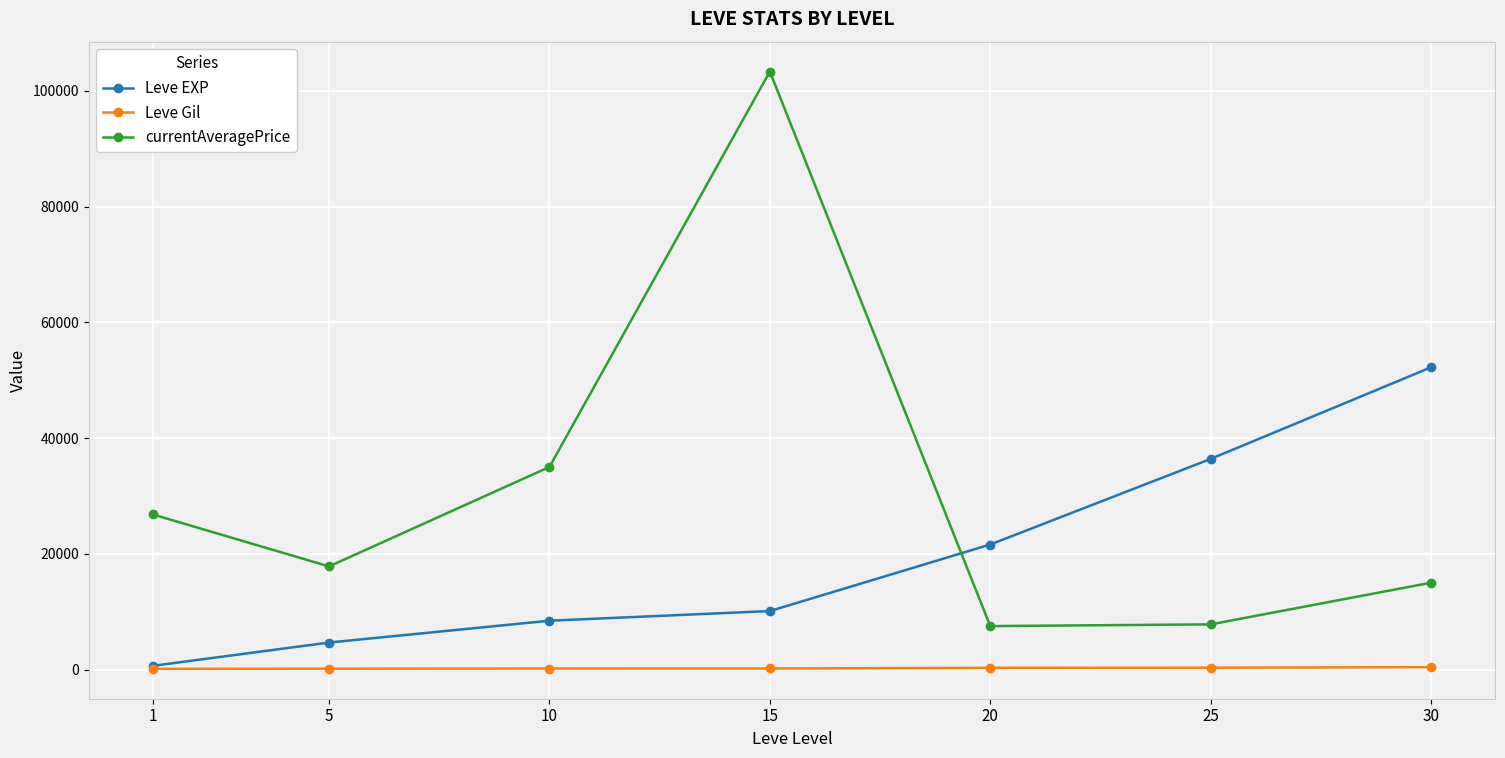

What is the value of the Leve Gil point at the 1st from the left?

112.0